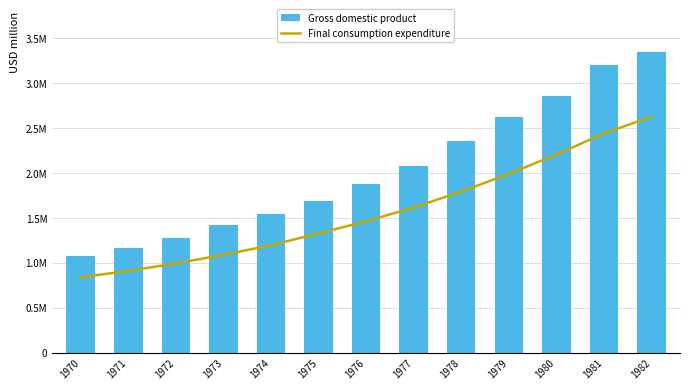

The Gross domestic product series shows 1425376 at 1973. True or false?

True